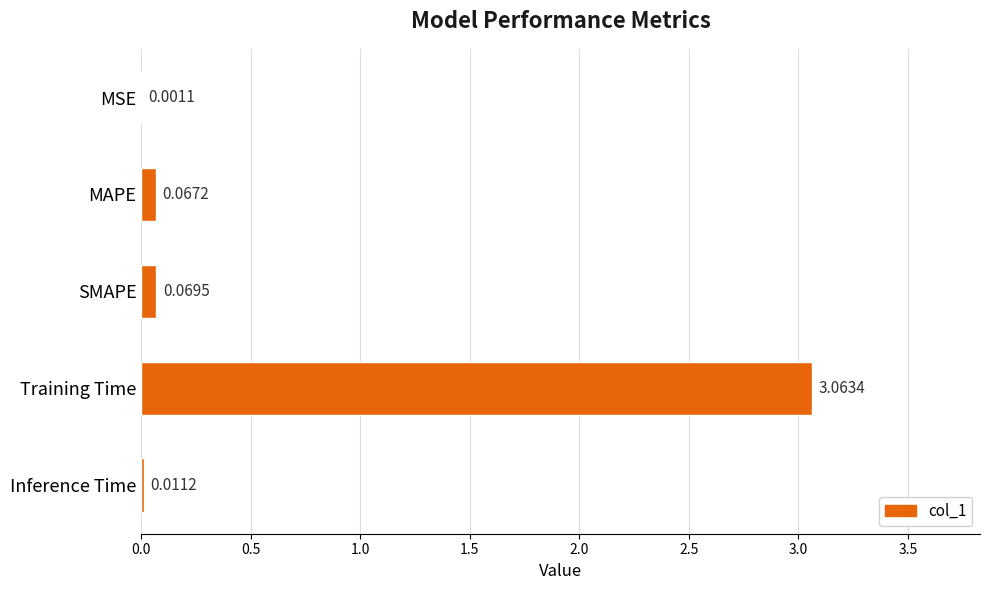

At which category does the chart reach its peak across all series?

Training Time